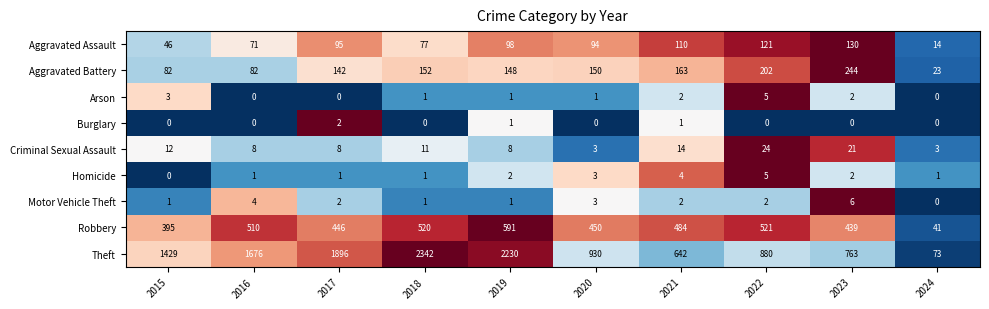

What is the spread (max minus min) of values at 2024?

73